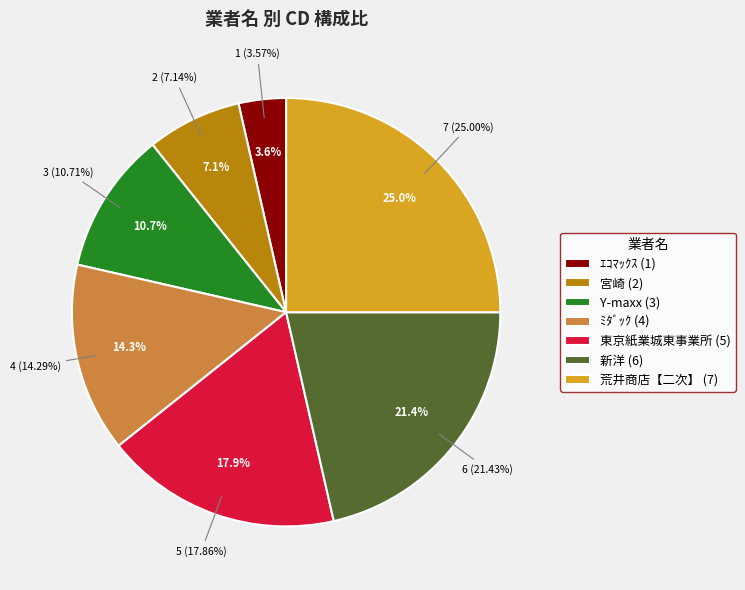

To the nearest percent, what is the difference between the largest and smallest slice percentages?

21%